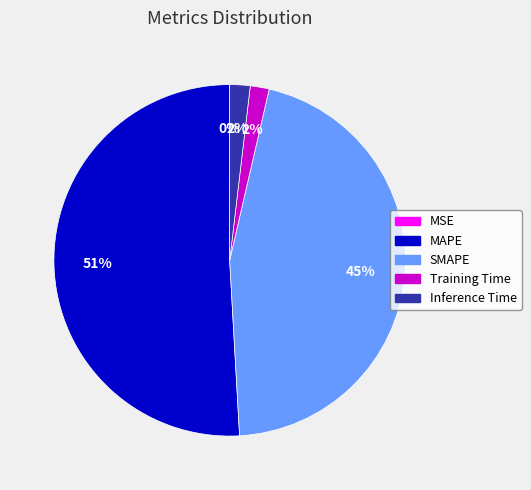

The SMAPE slice represents 56% of the pie. True or false?

False